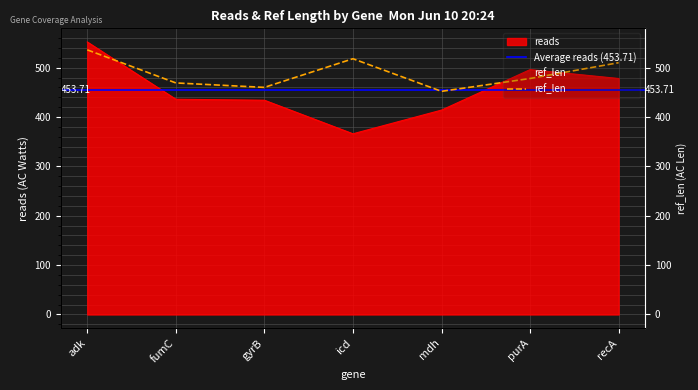

Reading right to left, what are all the values shown in this chart?

reads: recA=478	purA=496	mdh=414	icd=366	gyrB=434	fumC=436	adk=552
ref_len: recA=510	purA=478	mdh=452	icd=518	gyrB=460	fumC=469	adk=536